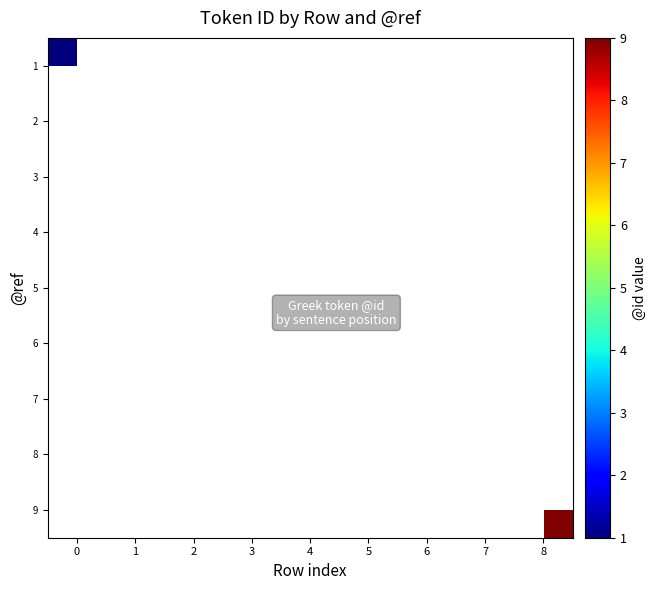

At how many categories does at least one series exceed 5?

4